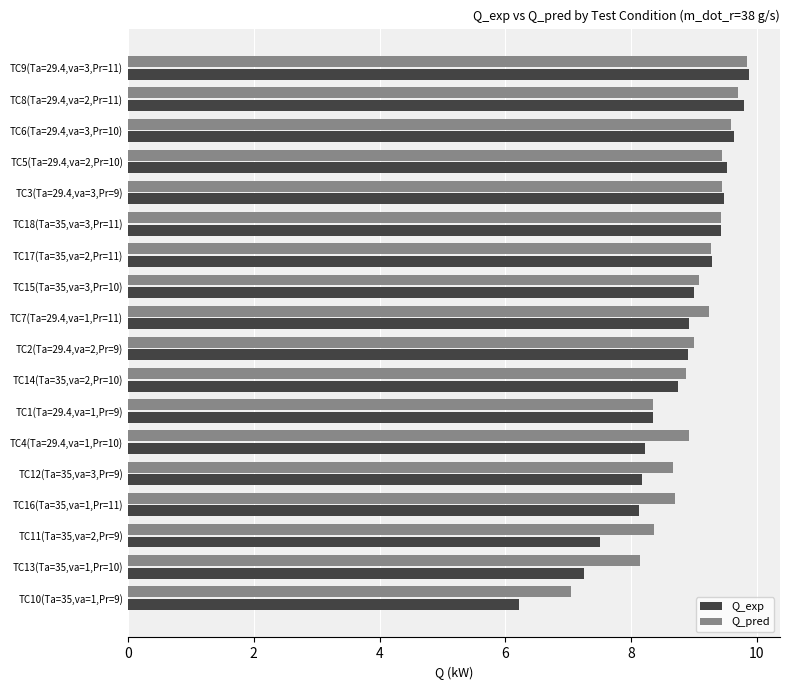

At which category is the sum across all series the highest?

TC9(Ta=29.4,va=3,Pr=11)